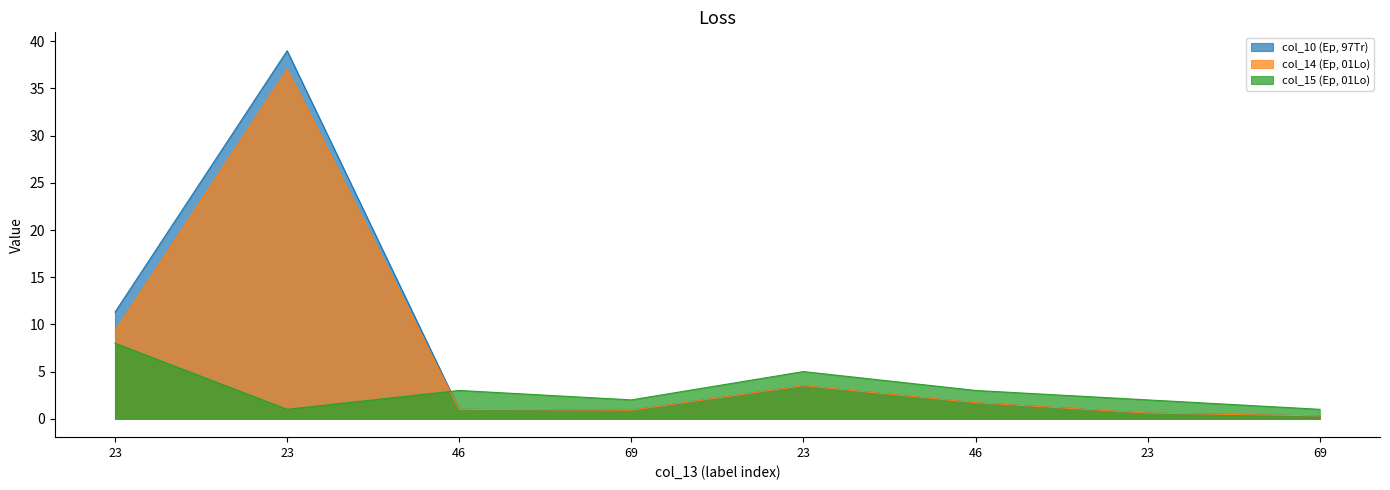

List the labels in order of col_15 value, smallest first.

23, 69, 69, 23, 46, 46, 23, 23